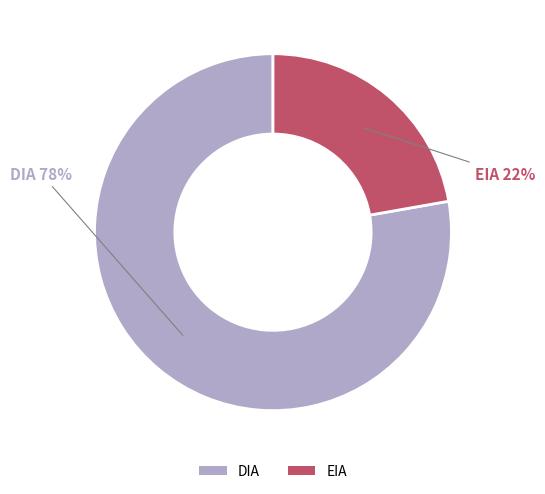

Does DIA represent more than half of the total?

Yes